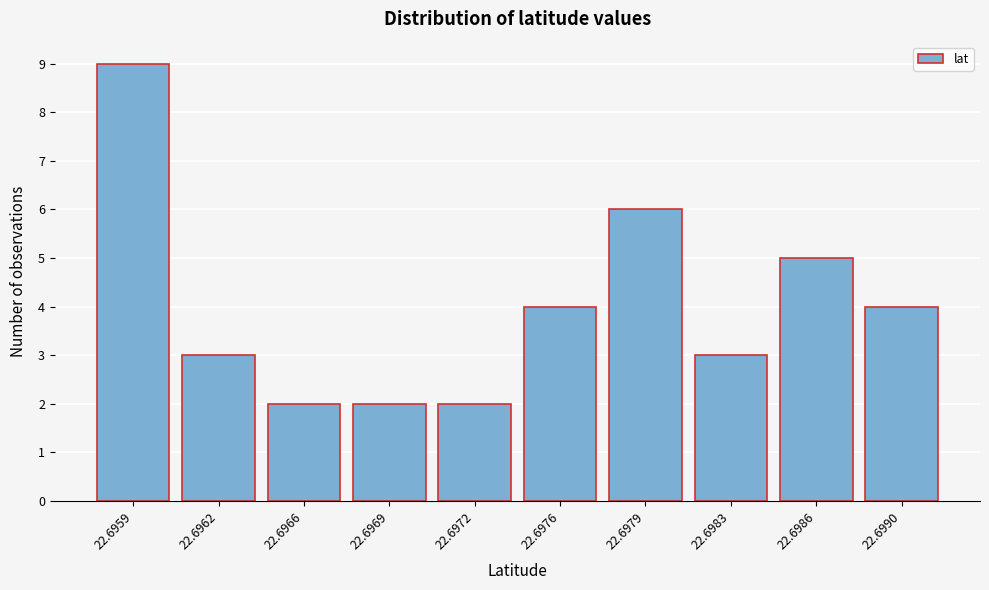

Reading right to left, transcribe all the data shown in this chart.

22.6990=4	22.6986=5	22.6983=3	22.6979=6	22.6976=4	22.6972=2	22.6969=2	22.6966=2	22.6962=3	22.6959=9